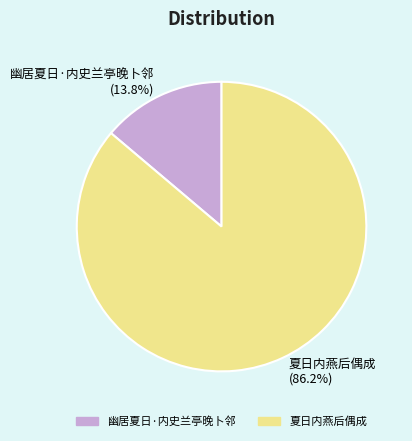

Between 幽居夏日·内史兰亭晚卜邻 and 夏日内燕后偶成, which is larger?

夏日内燕后偶成